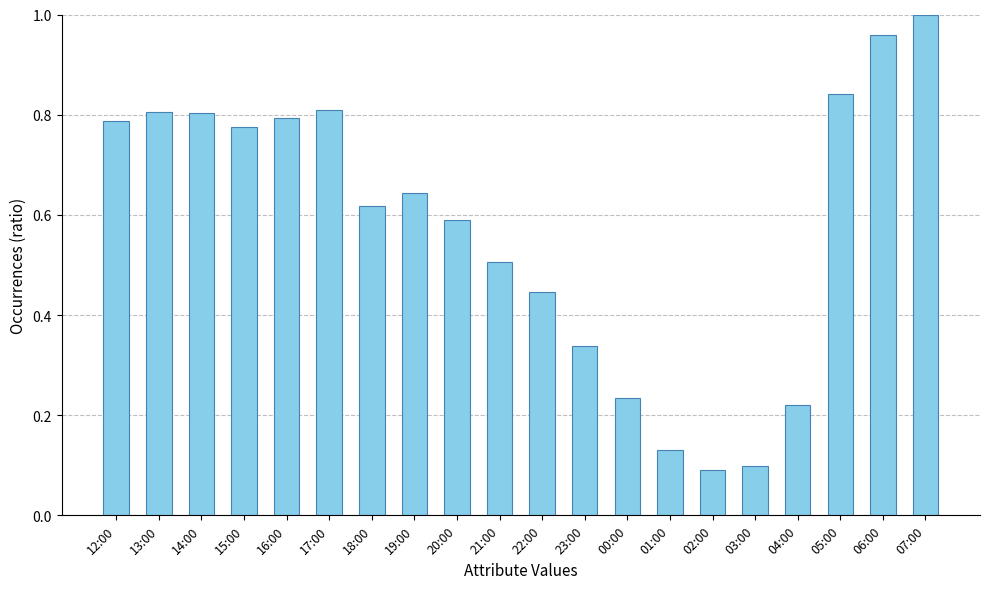

Which has a higher value, 22:00 or 00:00?

22:00